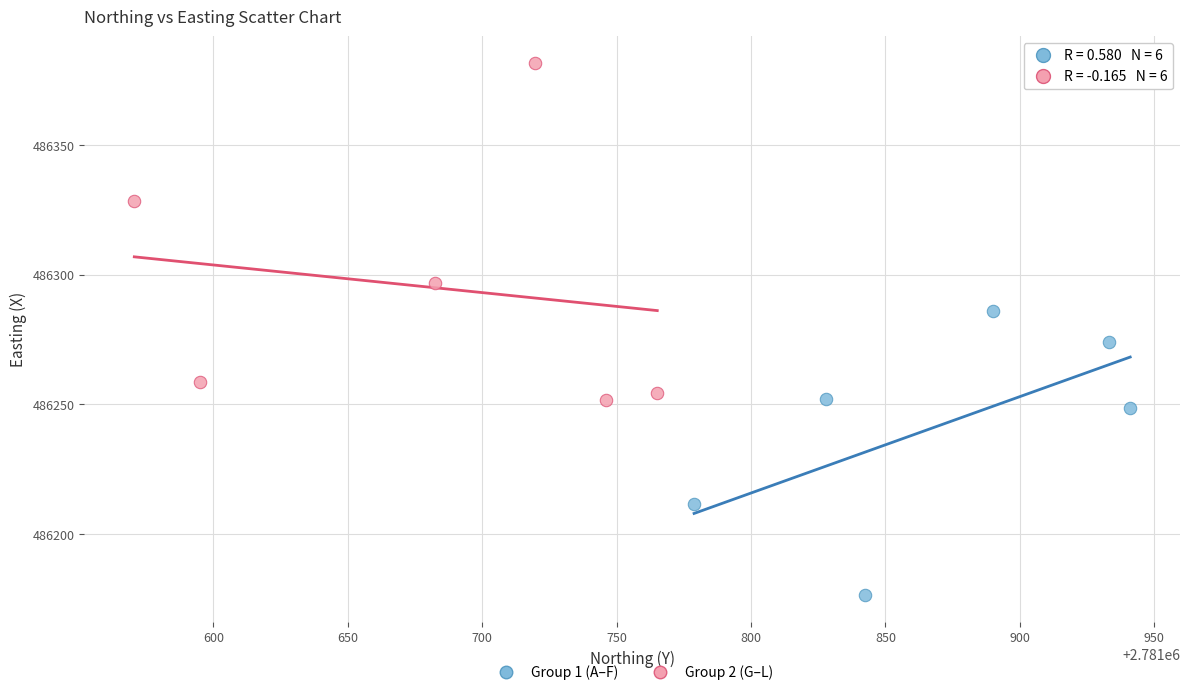

Which series has the widest spread of Y values?

Group 2 (G–L)